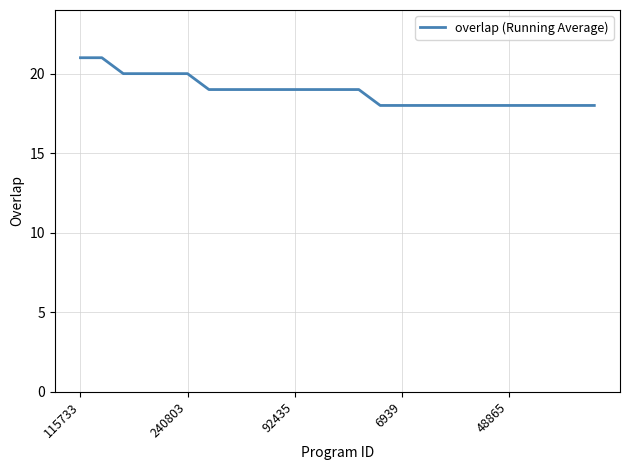

What is the minimum value shown in the chart?

18